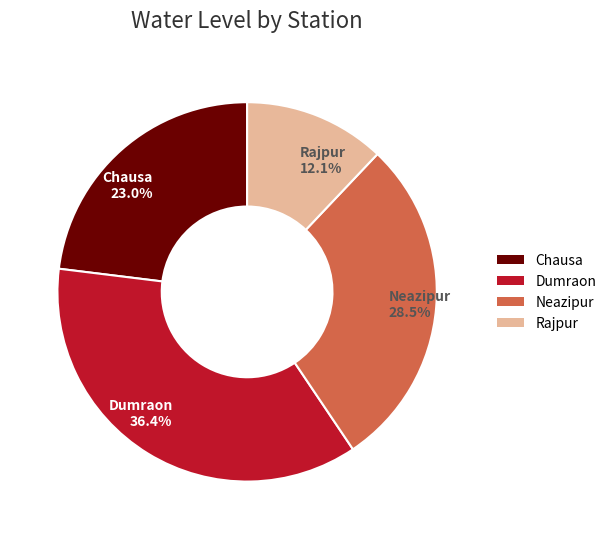

Count the number of slices in the pie.

4